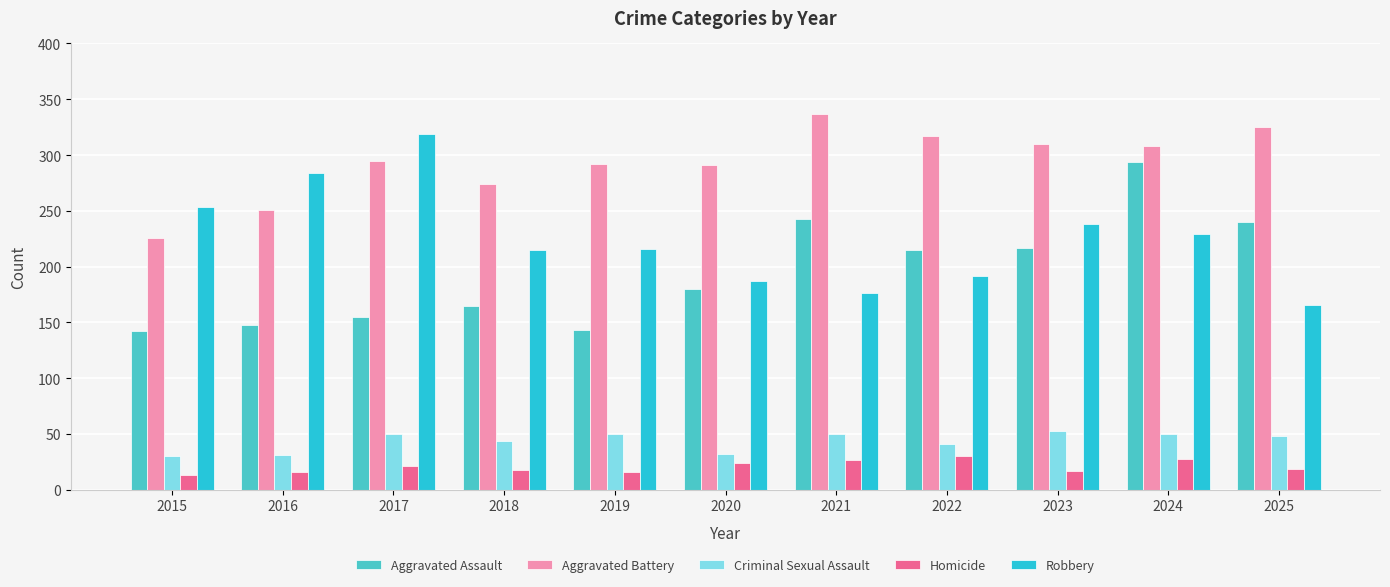

How many bars are there in total?

55